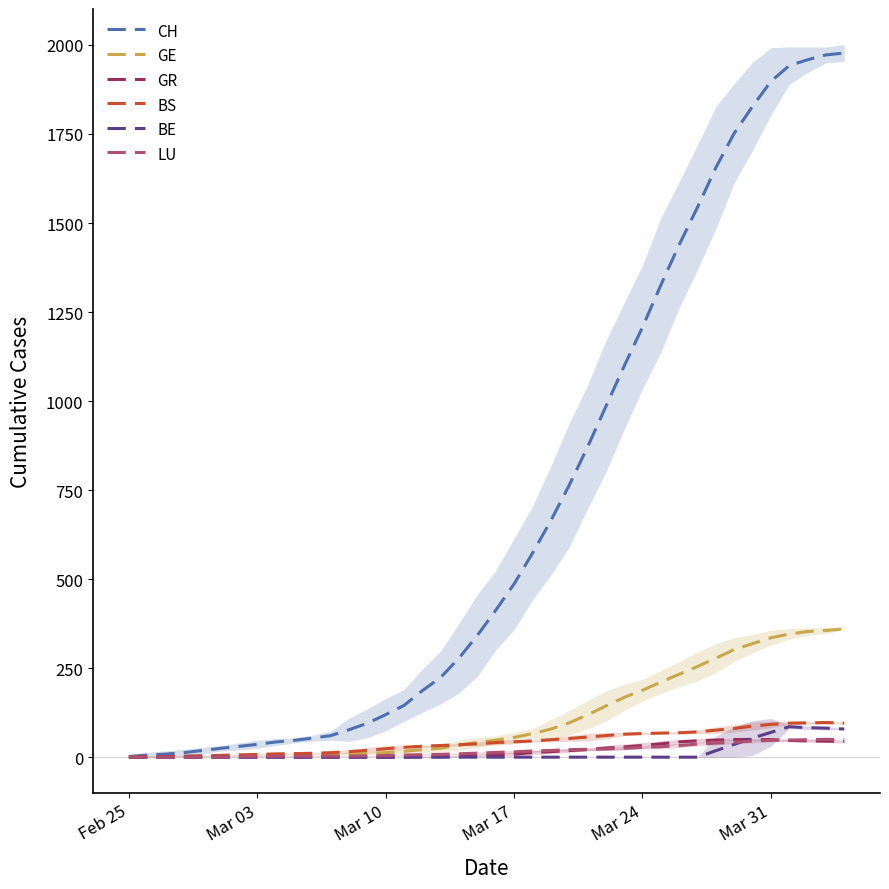

Does the chart display data point markers on the line(s)?

No